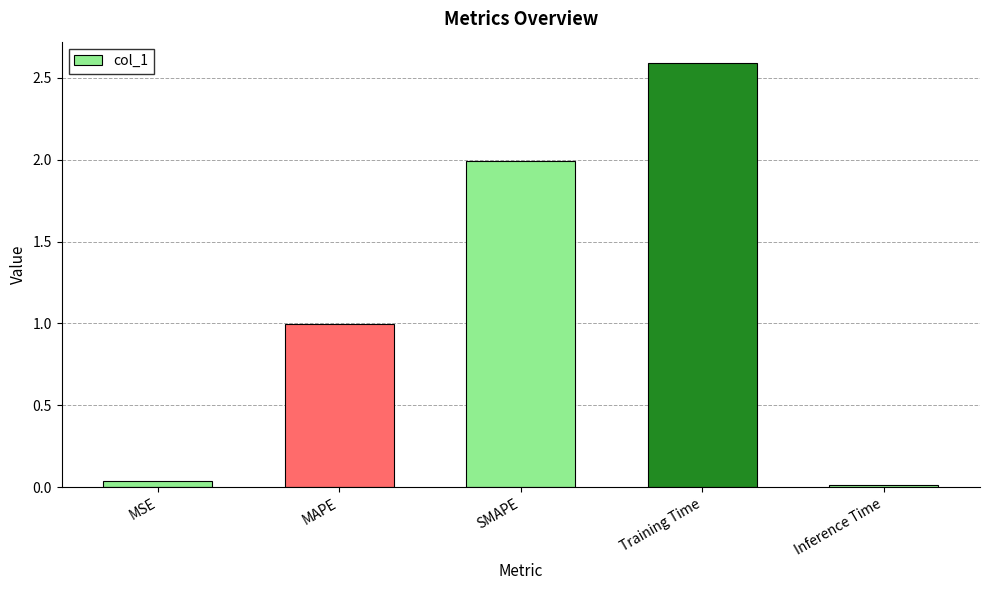

At which category does the chart reach its peak across all series?

Training Time